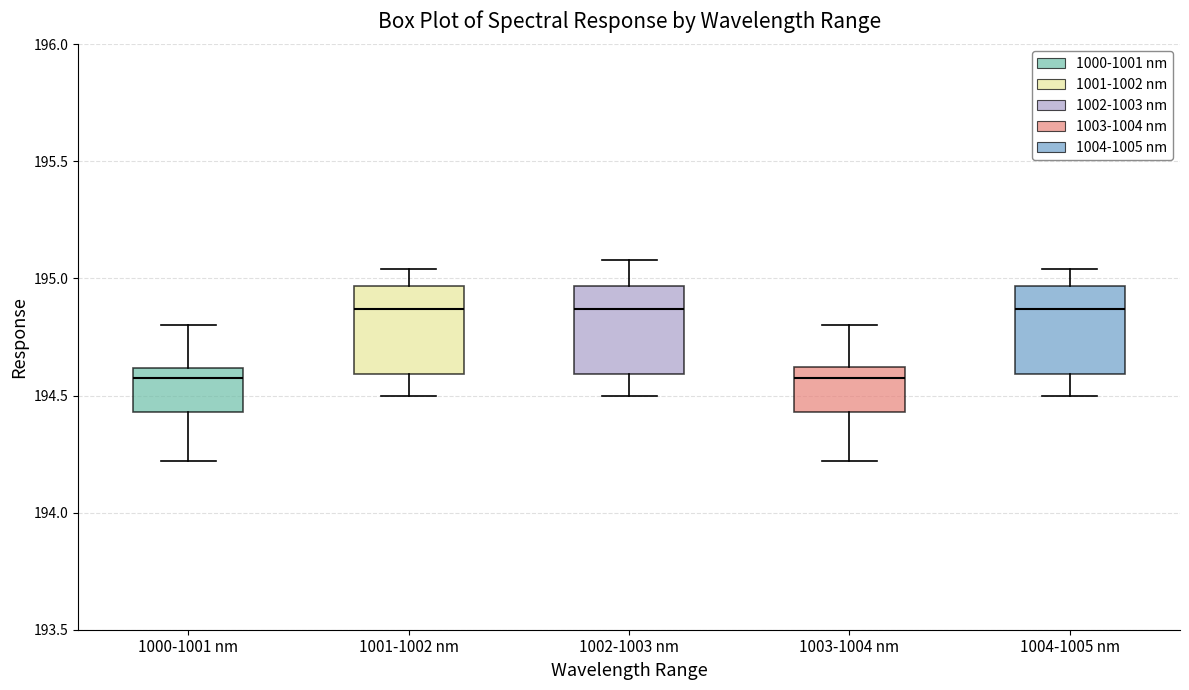

Reading left to right, read every box against the y-axis: the position of its median line, the range the box covers, and the ends of its whiskers. The values are not printed on the chart, so give them approximately, as read against the axis.

1000-1001 nm: median 194.60 (just below the box's upper edge), box 194.45 to 194.60, whiskers 194.20 to 194.80
1001-1002 nm: median 194.85, box 194.60 to 194.95, whiskers 194.50 to 195.05
1002-1003 nm: median 194.85, box 194.60 to 194.95, whiskers 194.50 to 195.10
1003-1004 nm: median 194.60 (just below the box's upper edge), box 194.45 to 194.60, whiskers 194.20 to 194.80
1004-1005 nm: median 194.85, box 194.60 to 194.95, whiskers 194.50 to 195.05